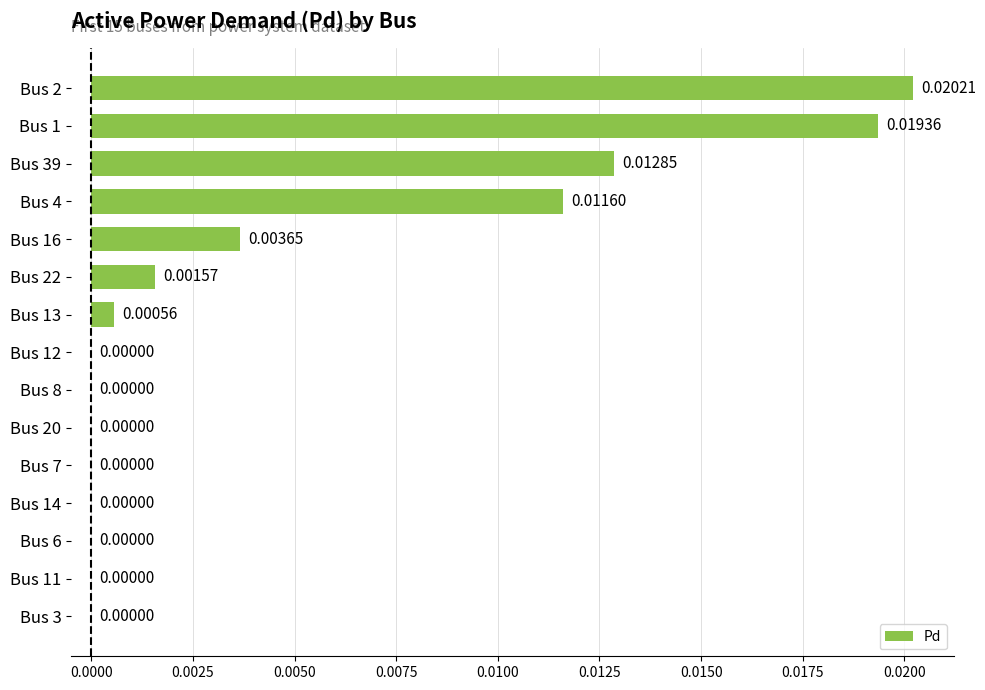

What is the sum of all values?

0.1